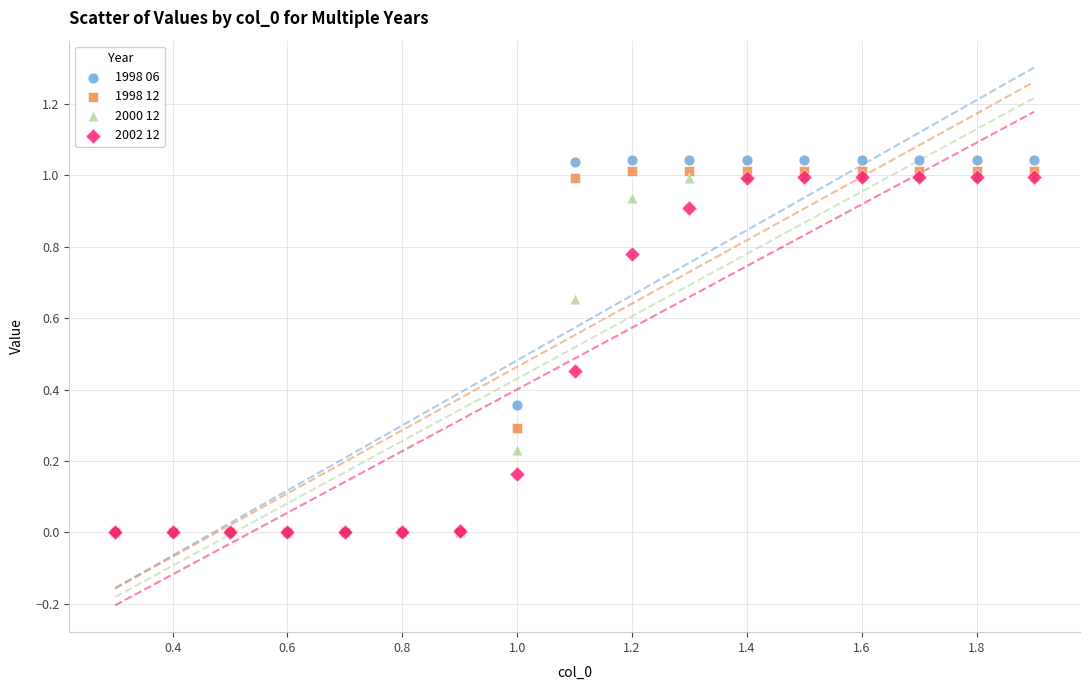

What are all the series names shown in the legend?

1998 06, 1998 12, 2000 12, 2002 12